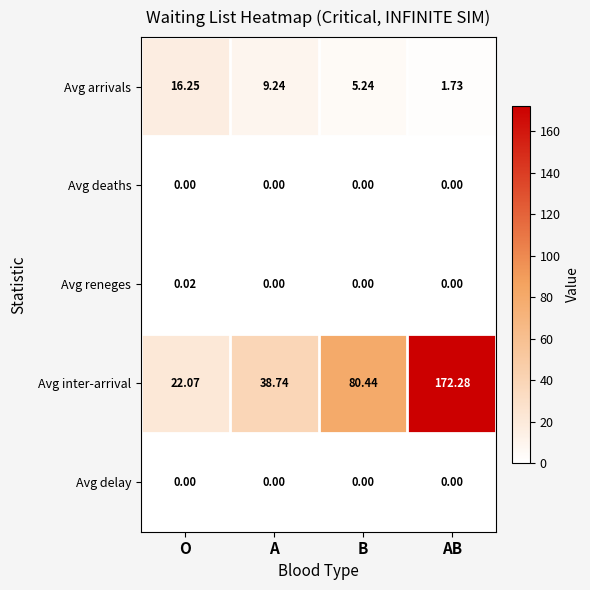

Which category has the highest value across all series?

AB